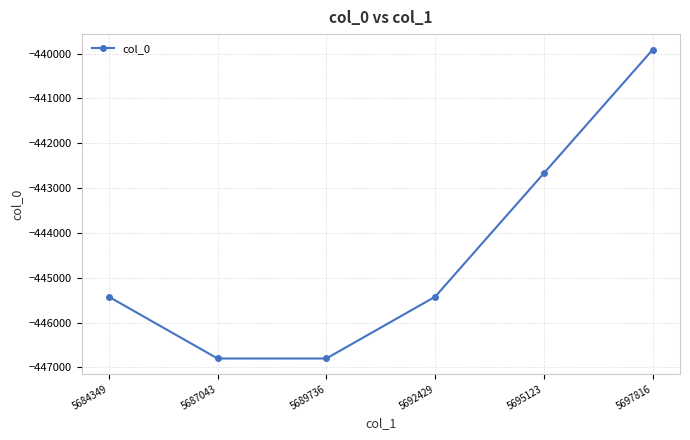

At which category does the chart reach its peak across all series?

5697816